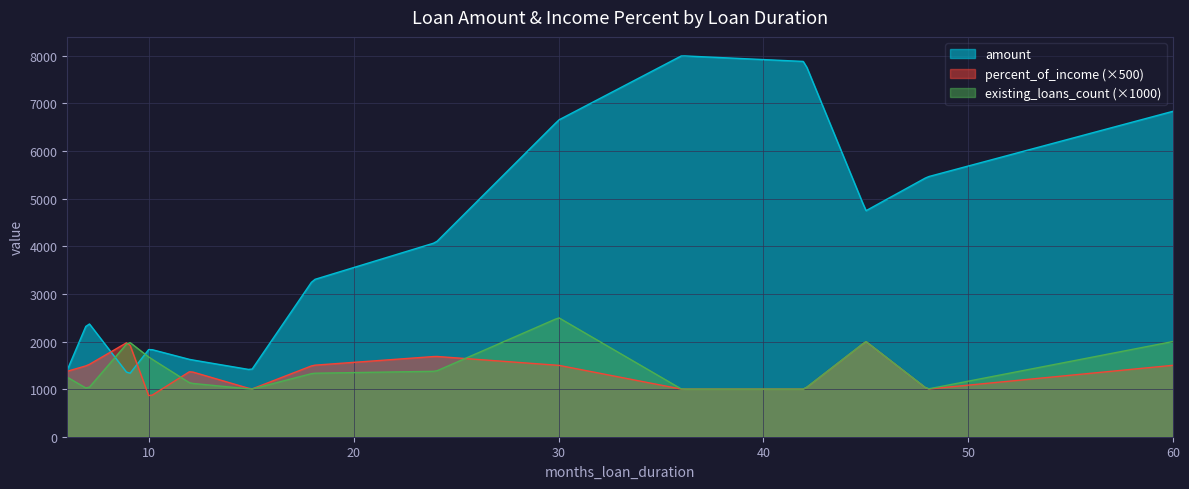

List the series in order of their peak value, highest first.

amount, existing_loans_count (×1000), percent_of_income (×500)